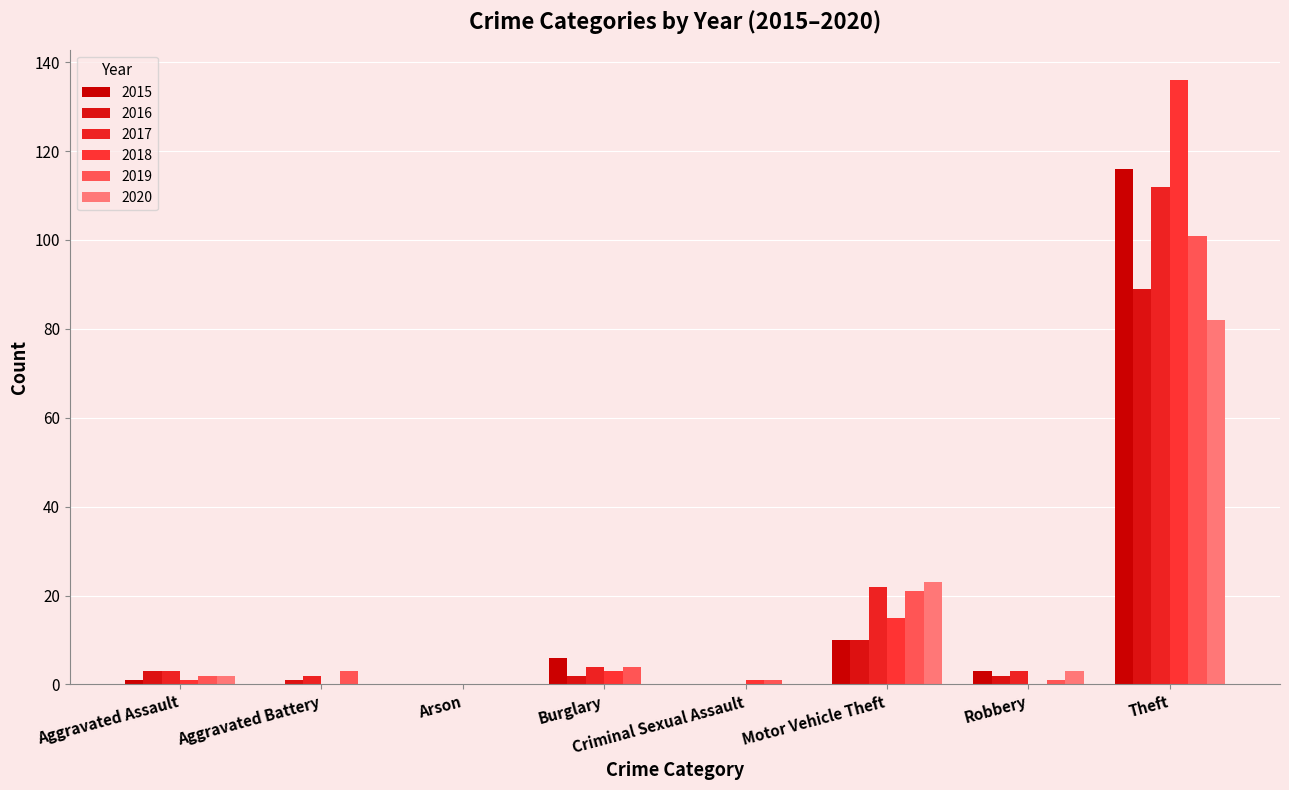

How many categories are shown in the chart?

8